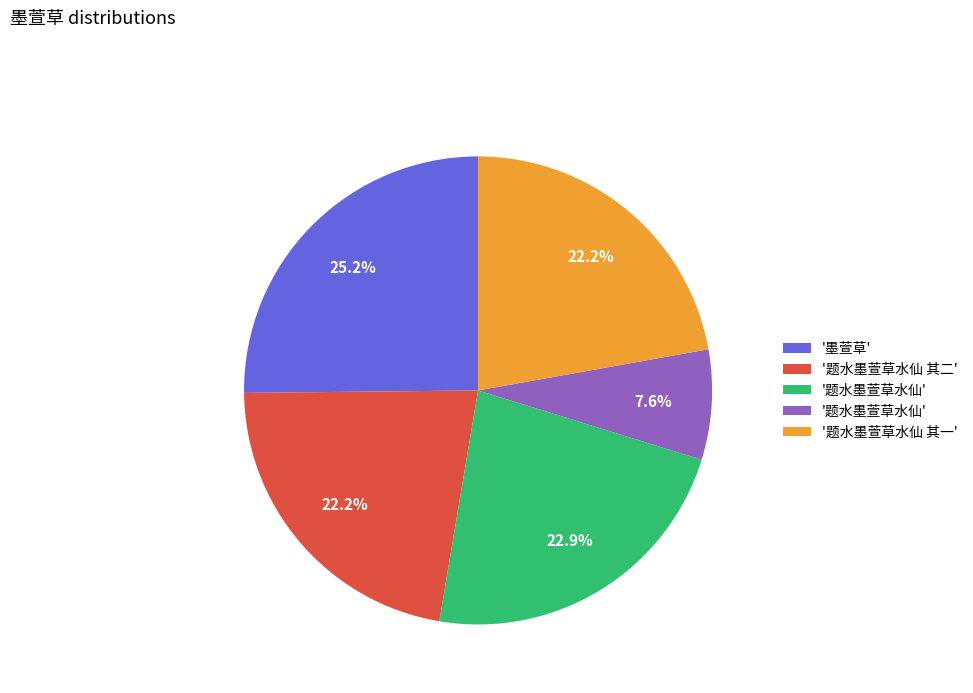

Is there a majority slice in this chart?

No